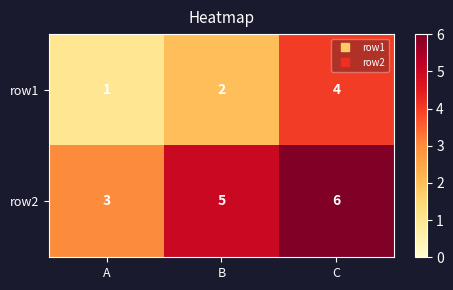

What is the difference between the maximum and minimum values in the row2 series?

3